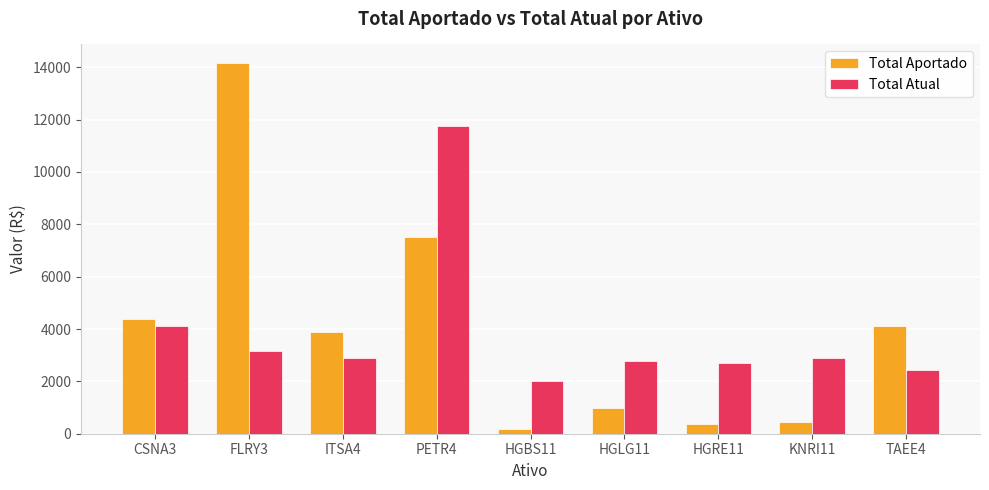

Is the value of Total Atual at HGLG11 greater than the value of Total Aportado at PETR4?

No